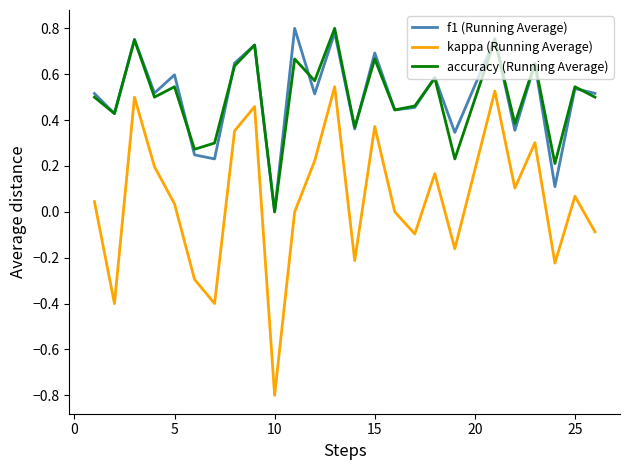

True or false: kappa (Running Average) and accuracy (Running Average) intersect in this chart.

False